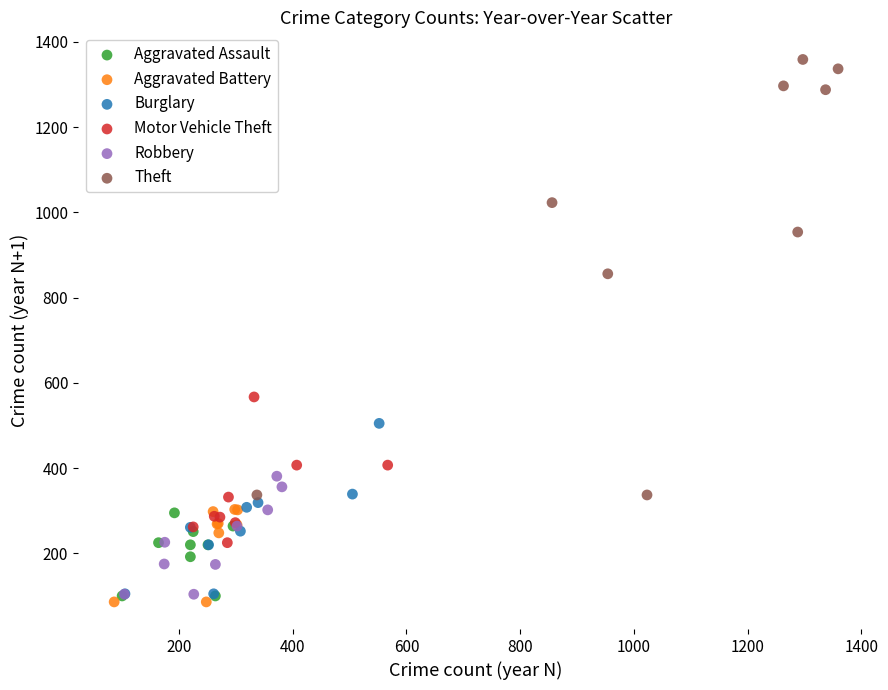

Which series has the widest spread of Y values?

Theft